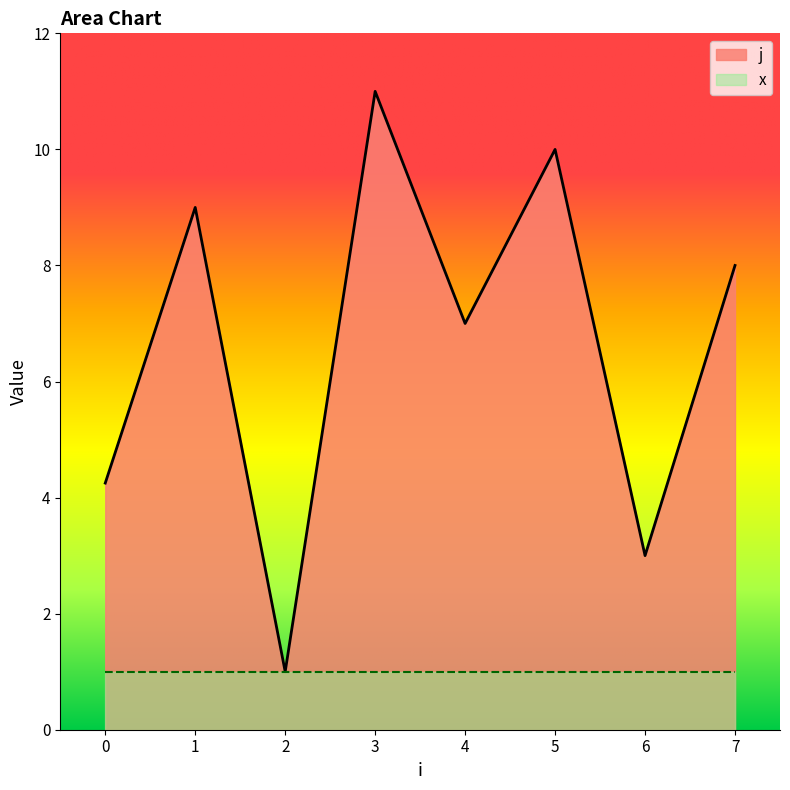

The j series shows 10.0 at 5. True or false?

True